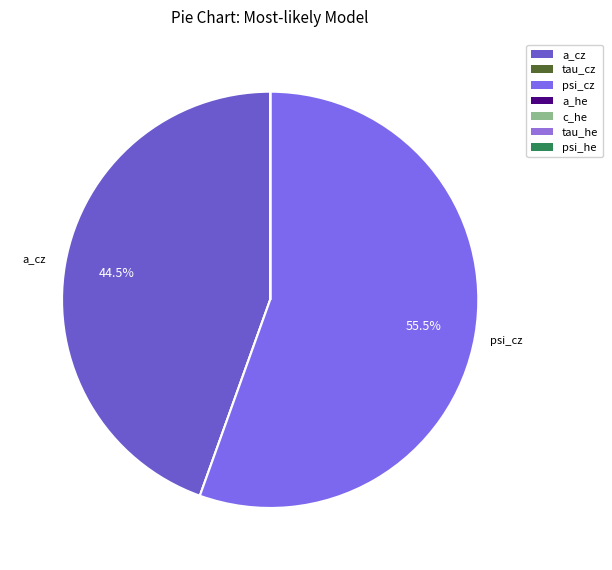

Rank the categories by value from highest to lowest.

psi_cz, a_cz, psi_he, a_he, tau_cz, tau_he, c_he